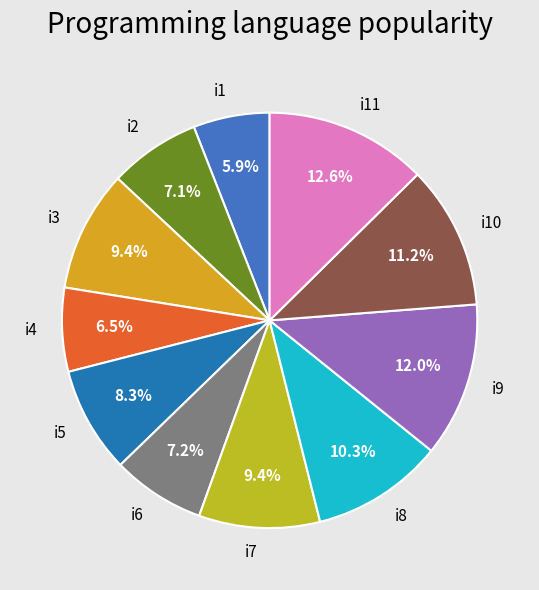

Do i11 and i6 together represent more than half of the pie?

No